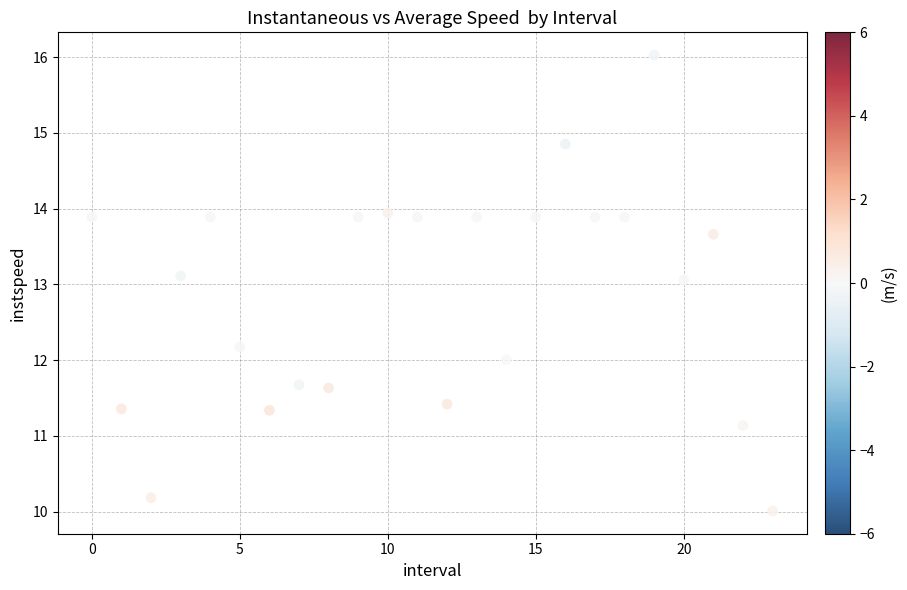

What is the range of Y values (max minus min)?

6.0